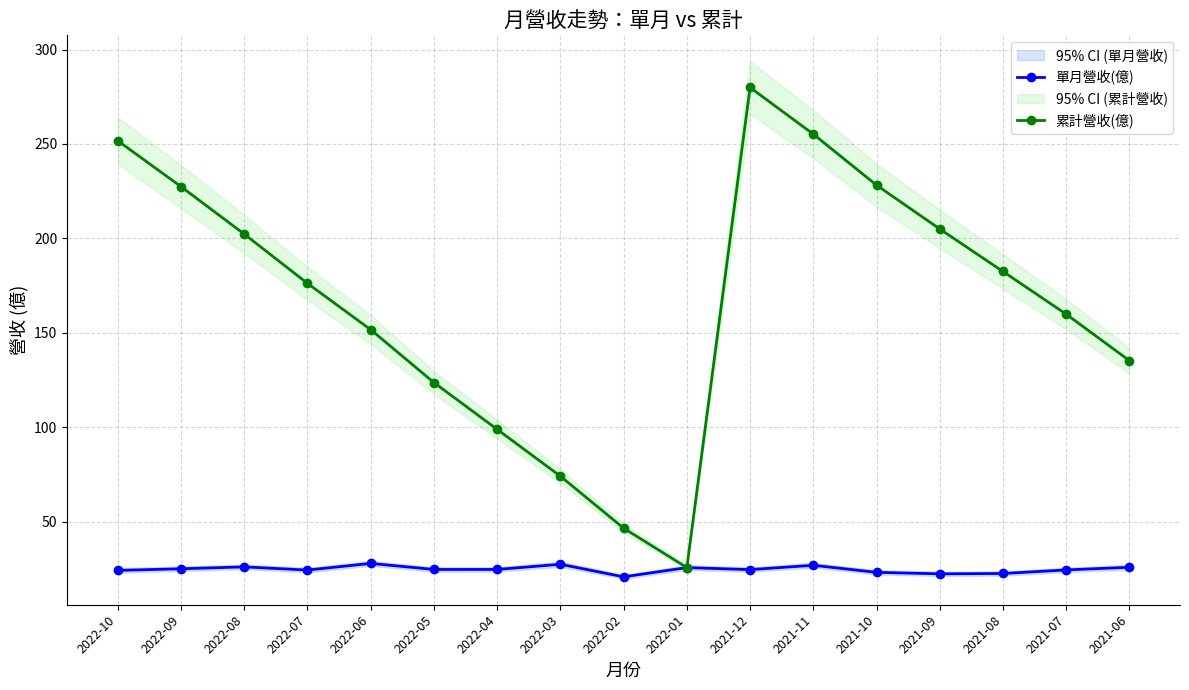

Reading left to right, what are all the values shown in this chart?

單月營收(億): 2022-10=24.3	2022-09=25.1	2022-08=26.1	2022-07=24.5	2022-06=28.0	2022-05=24.8	2022-04=24.8	2022-03=27.5	2022-02=20.9	2022-01=25.8	2021-12=24.7	2021-11=27.0	2021-10=23.2	2021-09=22.5	2021-08=22.6	2021-07=24.5	2021-06=25.9
累計營收(億): 2022-10=251.7	2022-09=227.4	2022-08=202.3	2022-07=176.2	2022-06=151.7	2022-05=123.7	2022-04=98.9	2022-03=74.2	2022-02=46.6	2022-01=25.8	2021-12=279.9	2021-11=255.2	2021-10=228.2	2021-09=205.0	2021-08=182.5	2021-07=159.9	2021-06=135.3